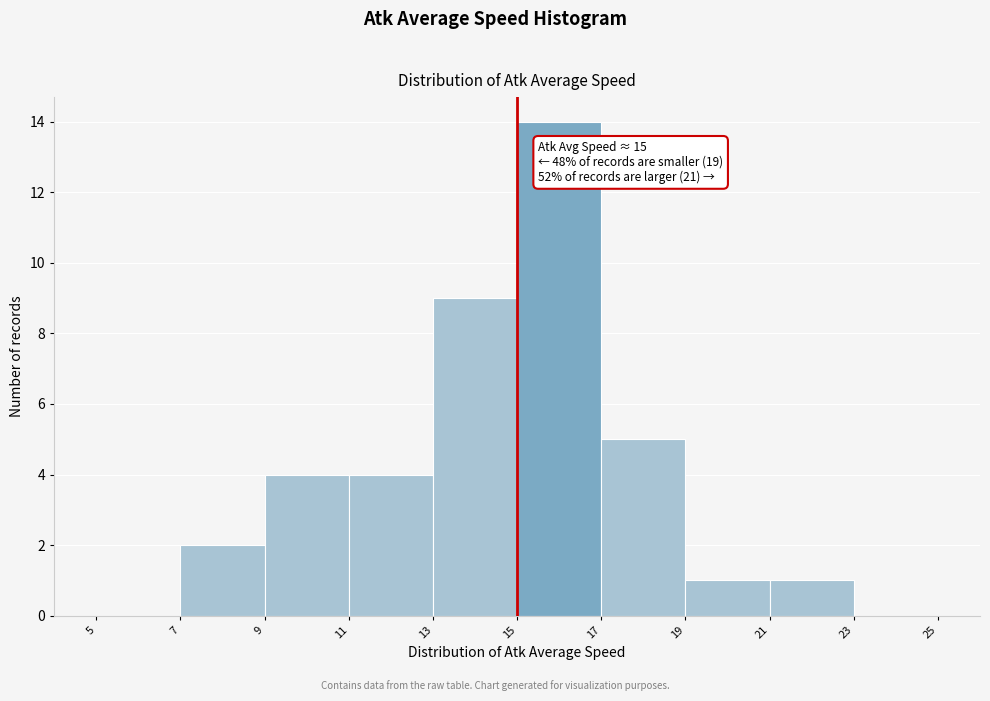

Which range on the x-axis has the tallest bar?

15 to 17